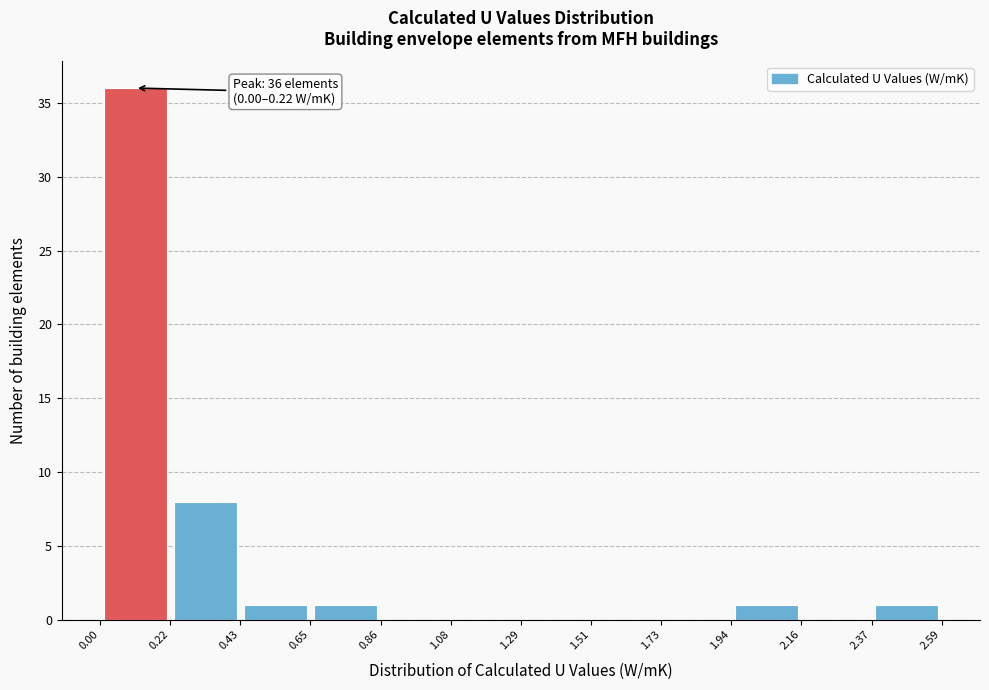

Over which range of the x-axis is the bar tallest?

0.00 to 0.22